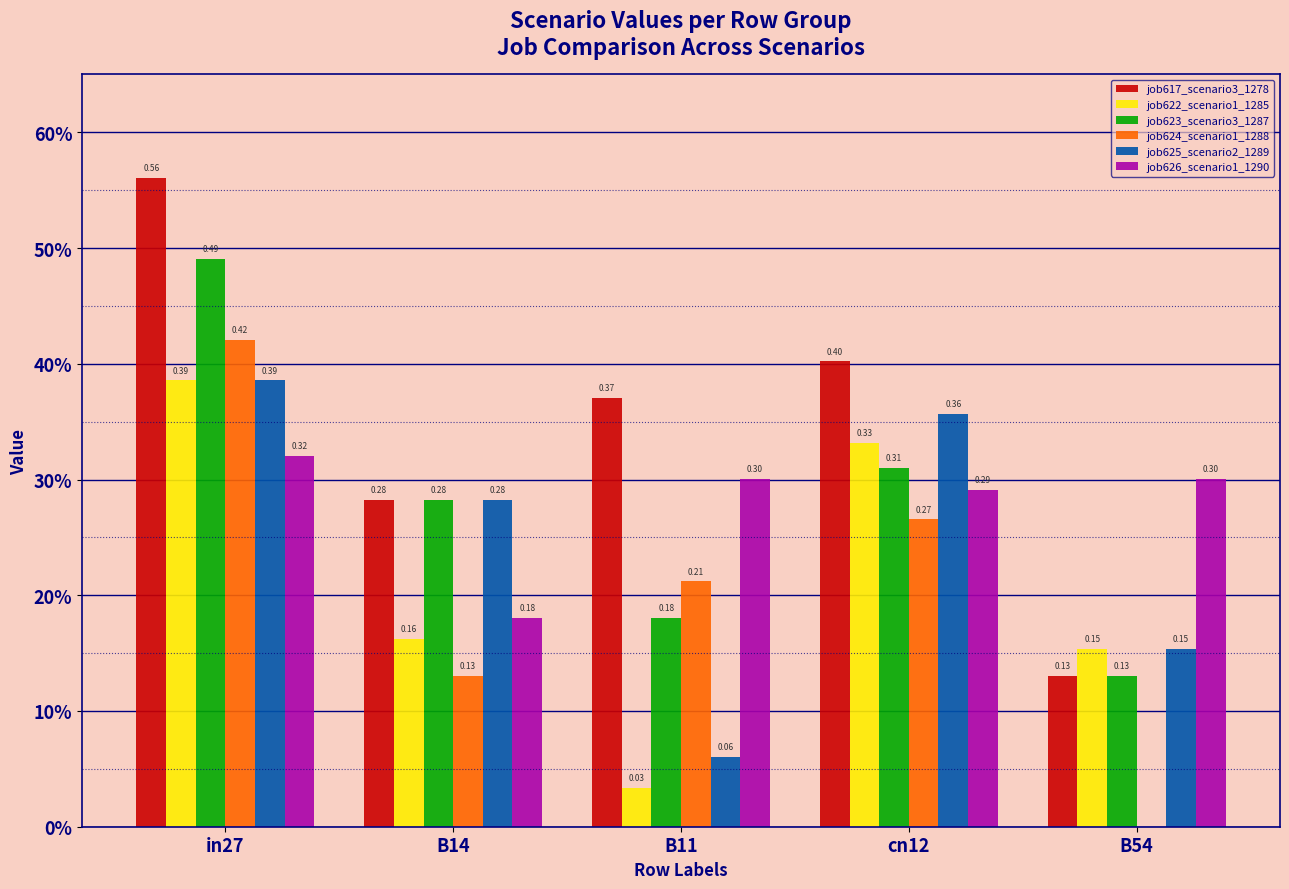

The job623_scenario3_1287 series shows 0.3 at in27. True or false?

False